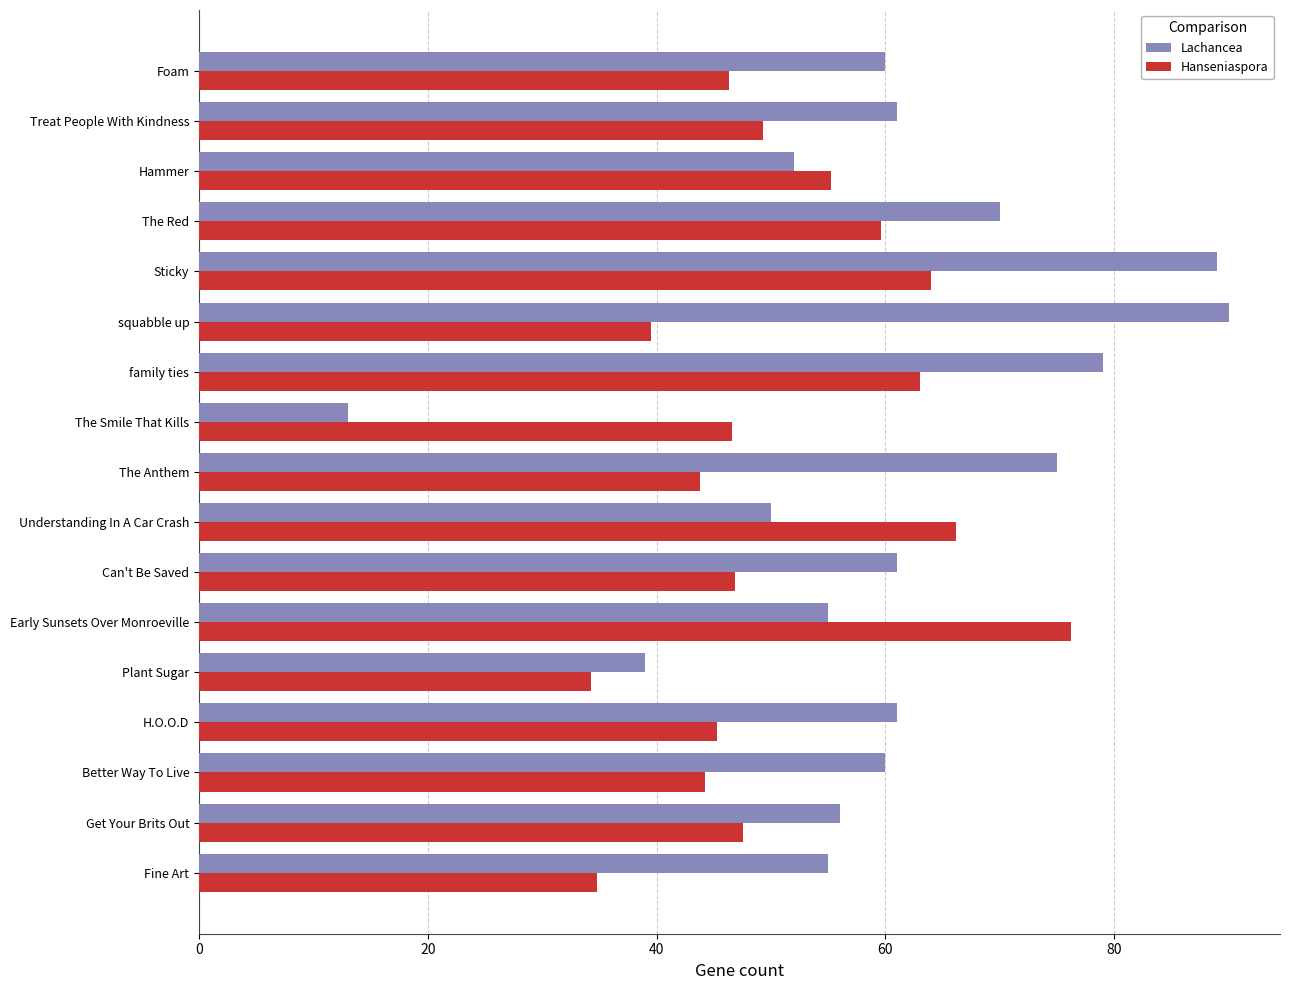

Count the number of data series in this chart.

2